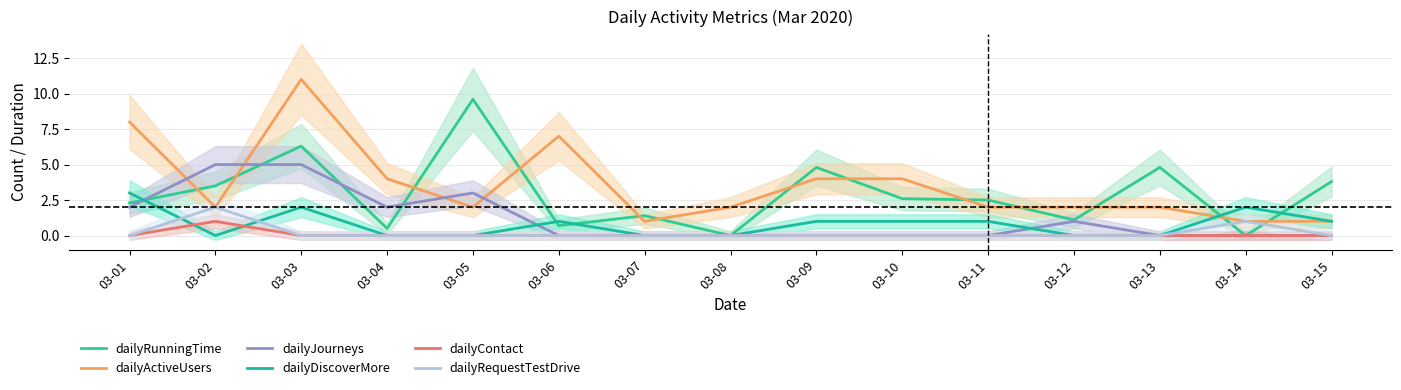

Rank the categories by dailyDiscoverMore value from highest to lowest.

03-01, 03-03, 03-14, 03-06, 03-09, 03-10, 03-11, 03-15, 03-02, 03-04, 03-05, 03-07, 03-08, 03-12, 03-13